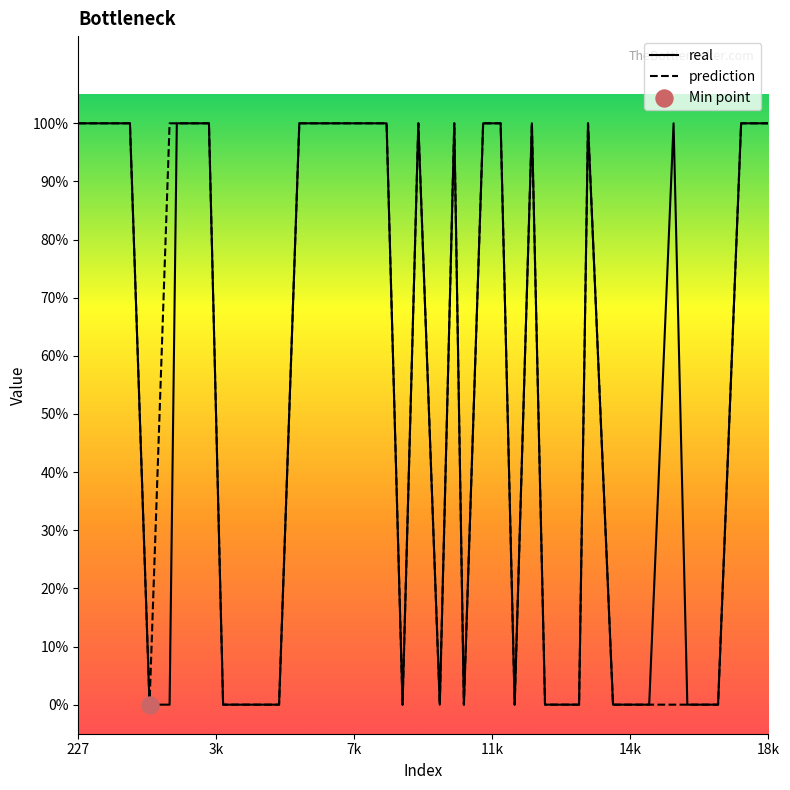

What are all the series names shown in the legend?

real, prediction